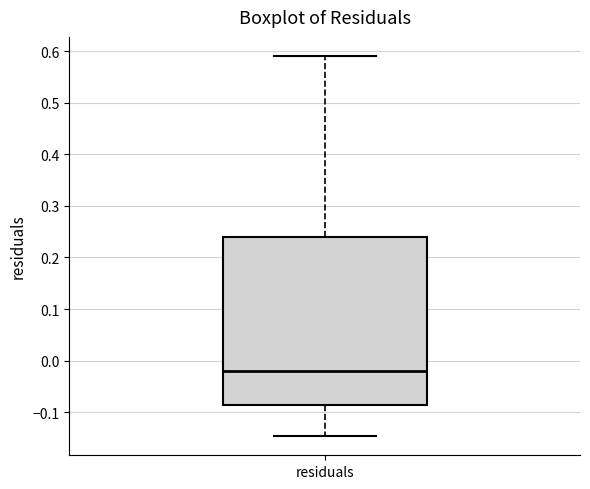

Transcribe this box plot: give where the median line is, the range the box spans, and where the two whiskers end, as read against the y-axis. The values are not printed on the chart, so give them approximately, as read against the axis.

median -0.02, box -0.09 to 0.24, whiskers -0.15 to 0.59